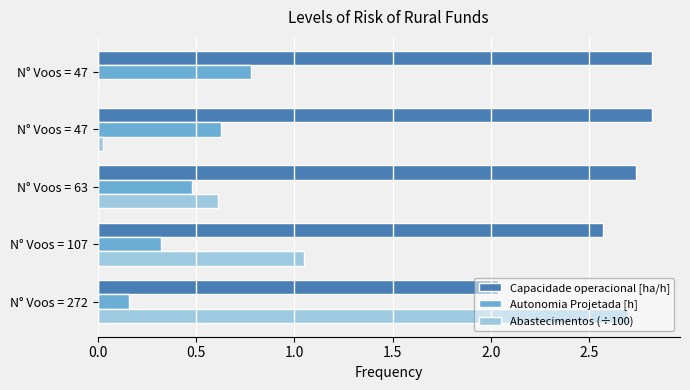

How many series are shown in this chart?

3